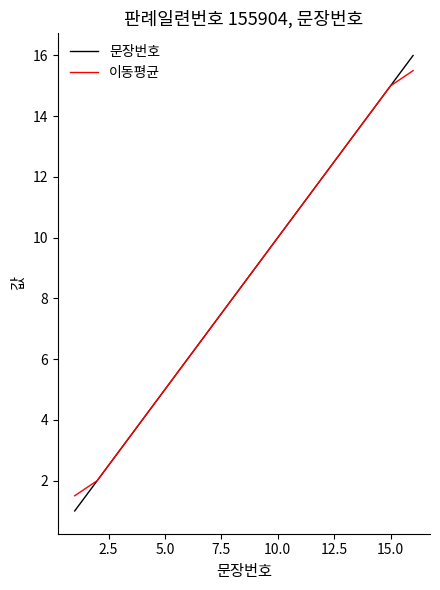

How many lines are shown in the chart?

2